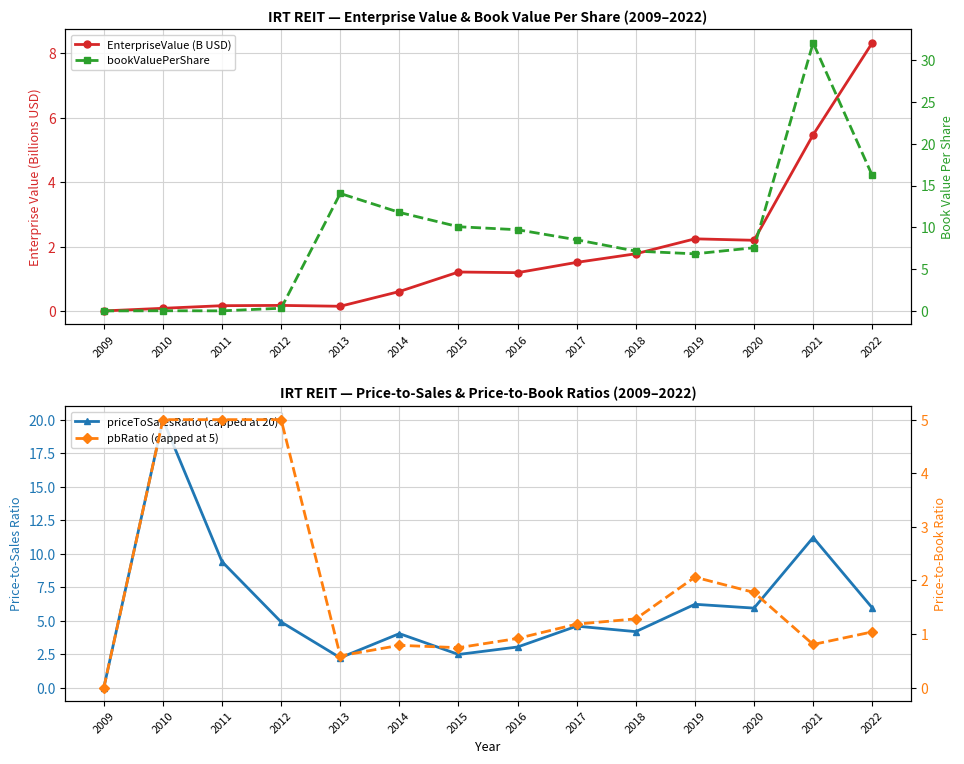

Which has a higher value, 2020 or 2022?

2022